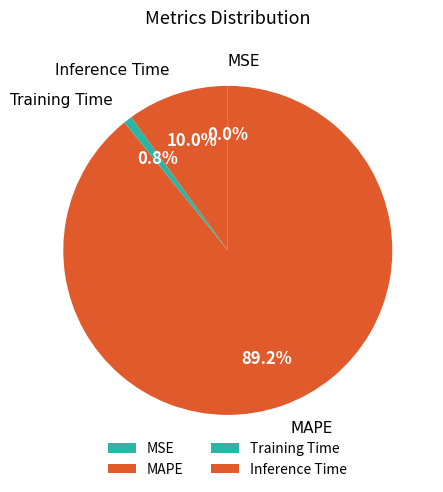

Approximately how many times larger is the value at MAPE compared to Inference Time?

8.9